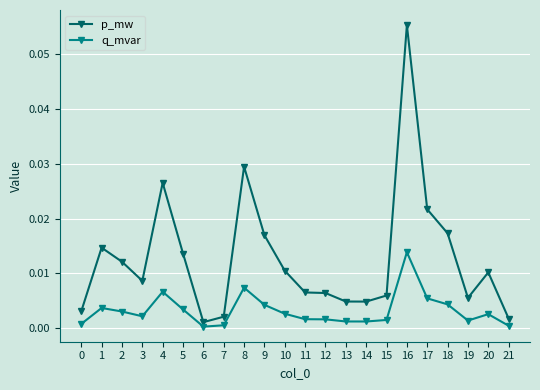

Rank the series by their maximum value, from lowest to highest.

q_mvar, p_mw